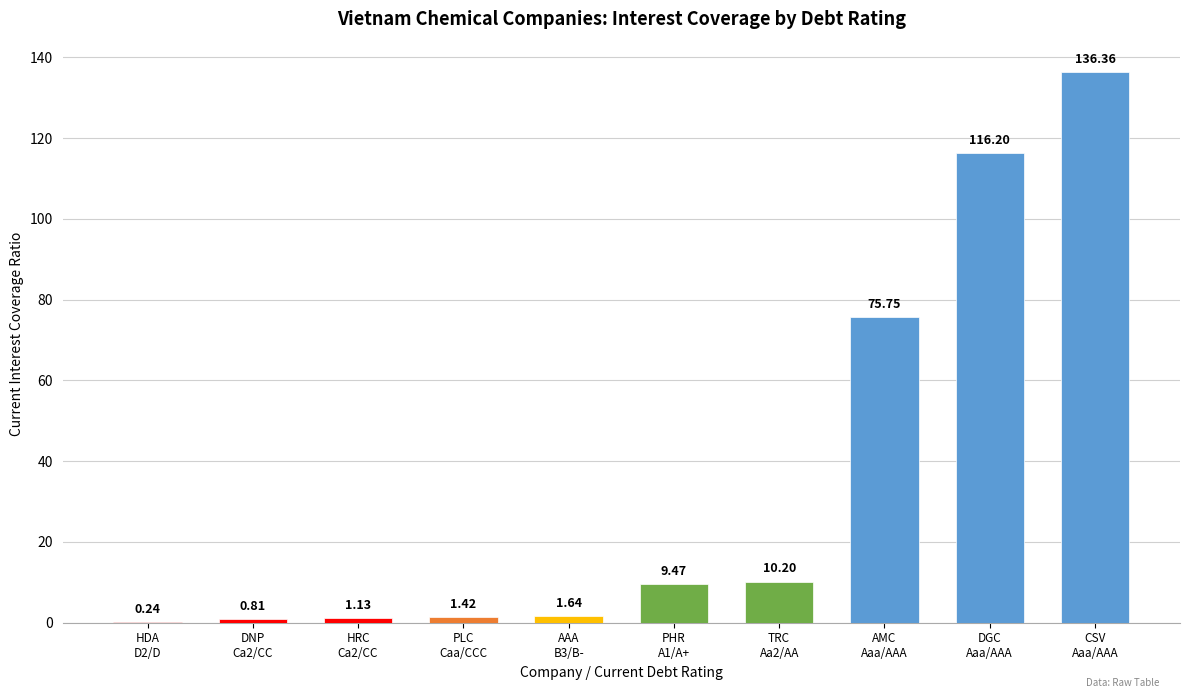

What is the sum of all values?

353.2